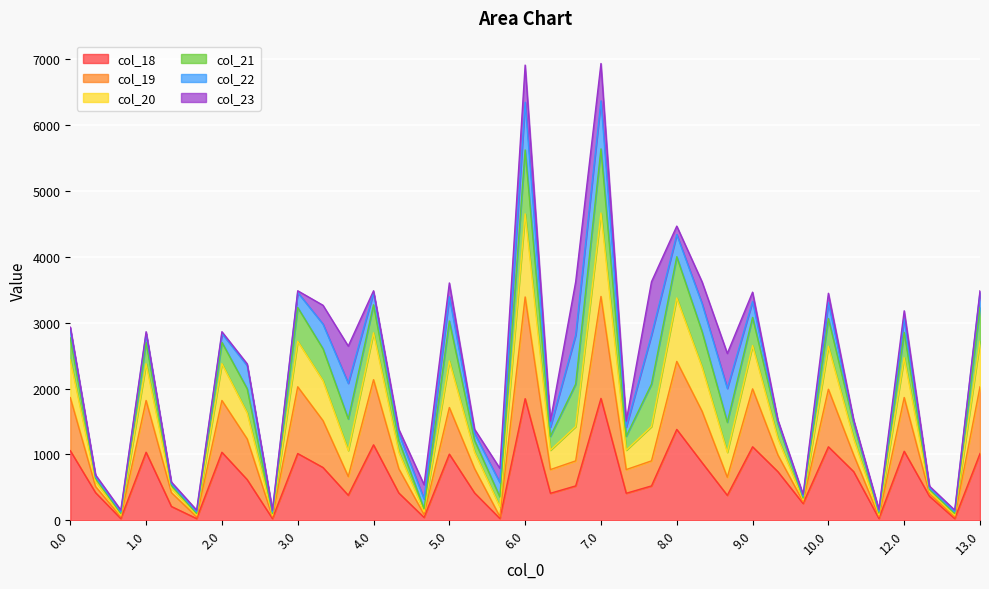

True or false: col_20 and col_19 intersect in this chart.

False